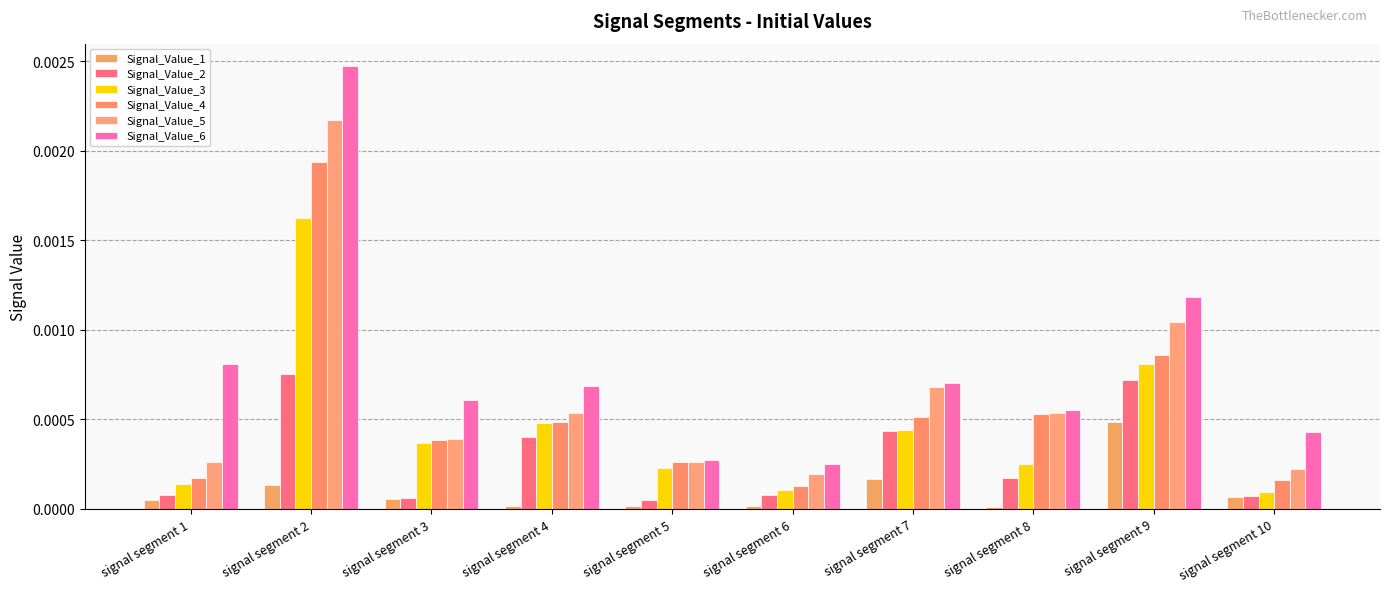

Which series changed the most between signal segment 2 and signal segment 5?

Signal_Value_6